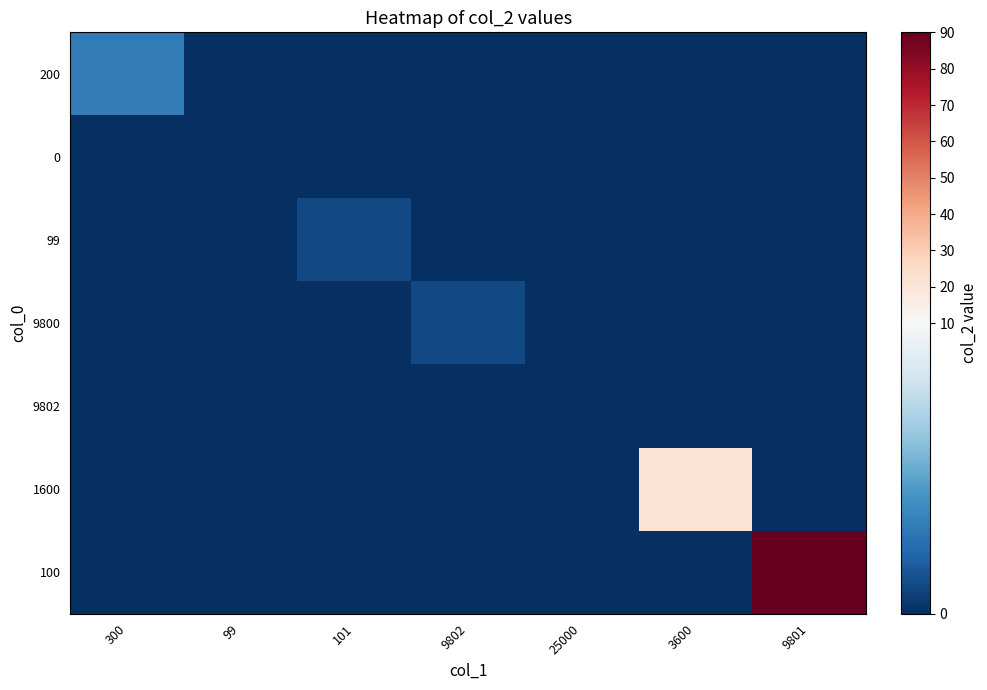

At which category does the chart reach its peak across all series?

9801